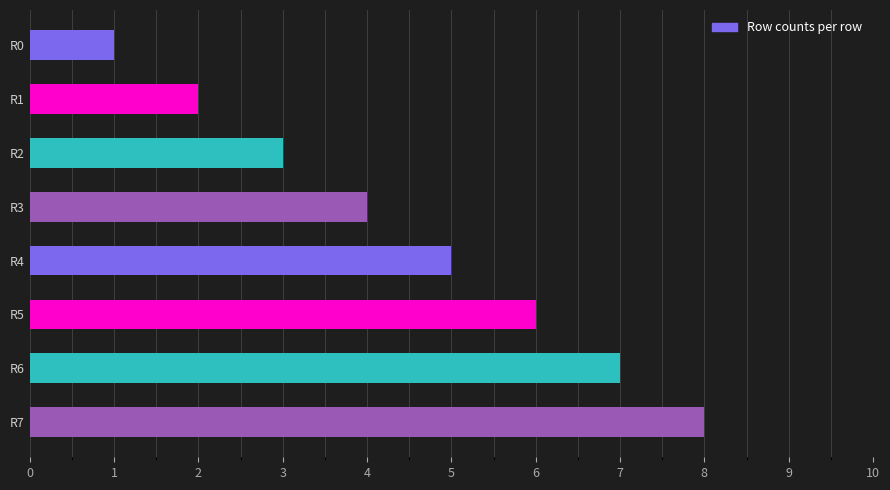

True or false: the data shows 3 at R5.

False